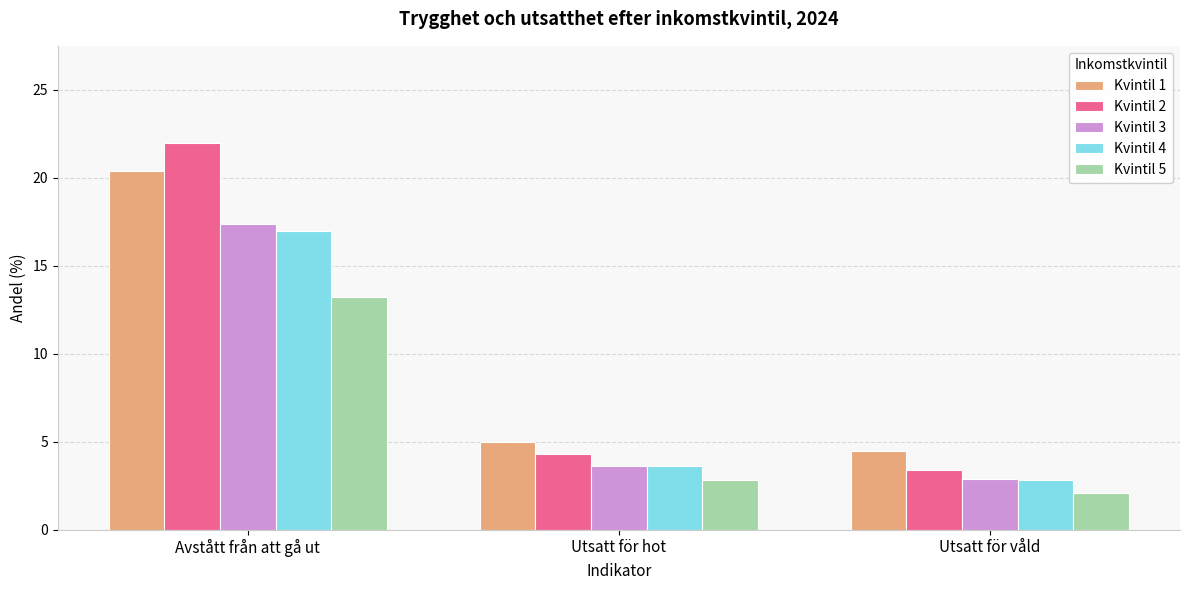

What are all the series names shown in the legend?

Kvintil 1, Kvintil 2, Kvintil 3, Kvintil 4, Kvintil 5